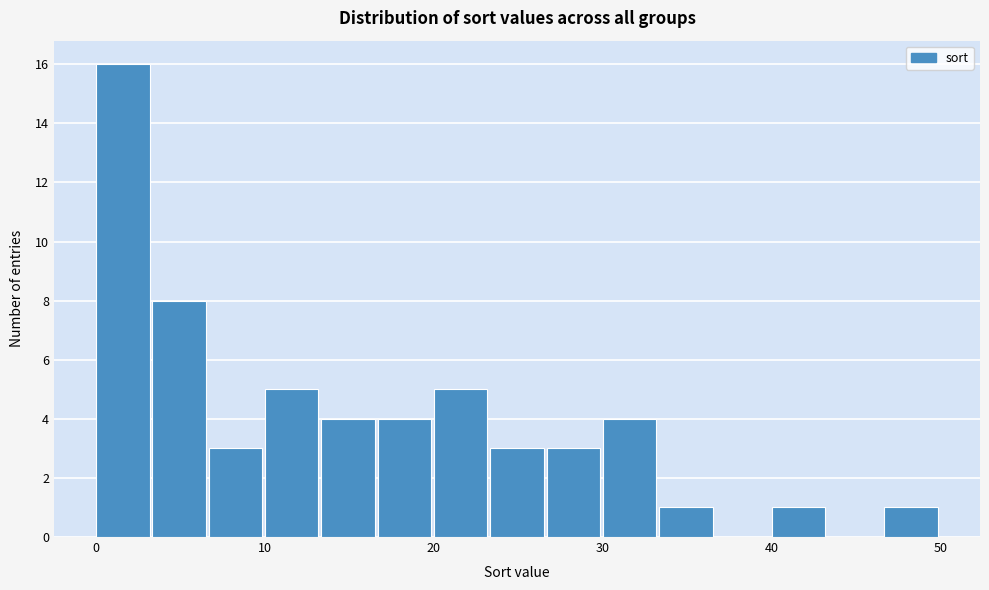

Around what value on the x-axis is the tallest bar? Give the approximate position of its centre, as read against the axis.

2